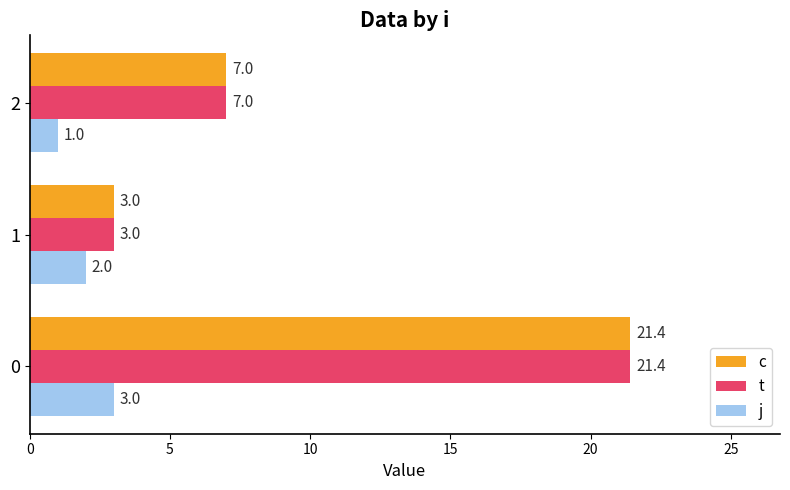

What is the sum of all j values?

6.0